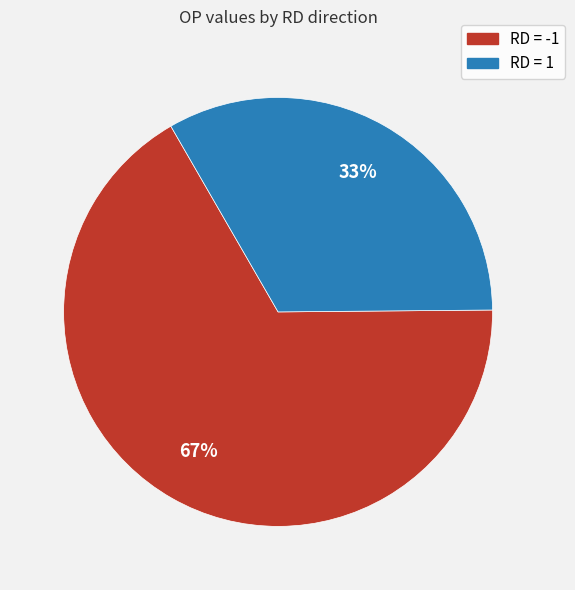

To the nearest percent, what is the difference between the largest and smallest slice percentages?

34%